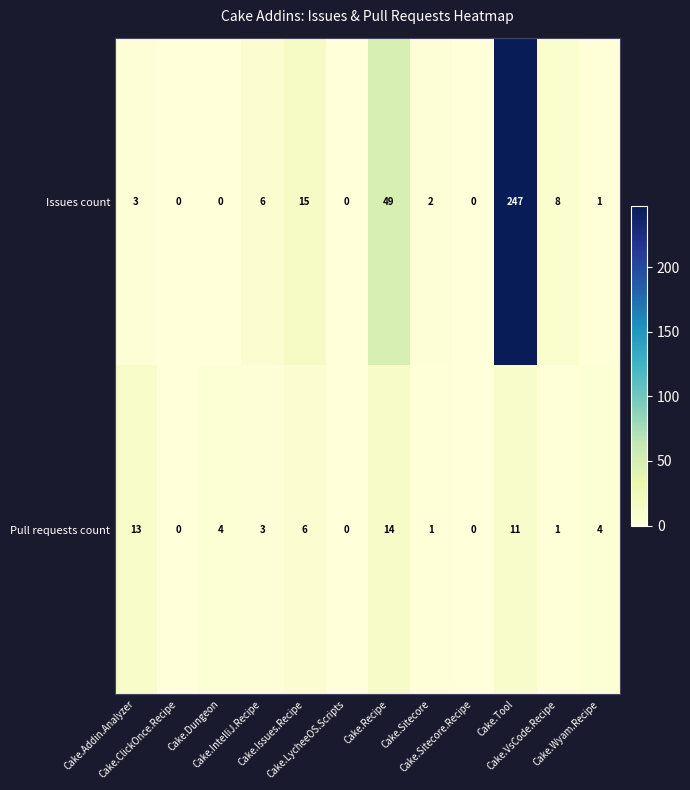

What is the sum of all Pull requests count values?

57